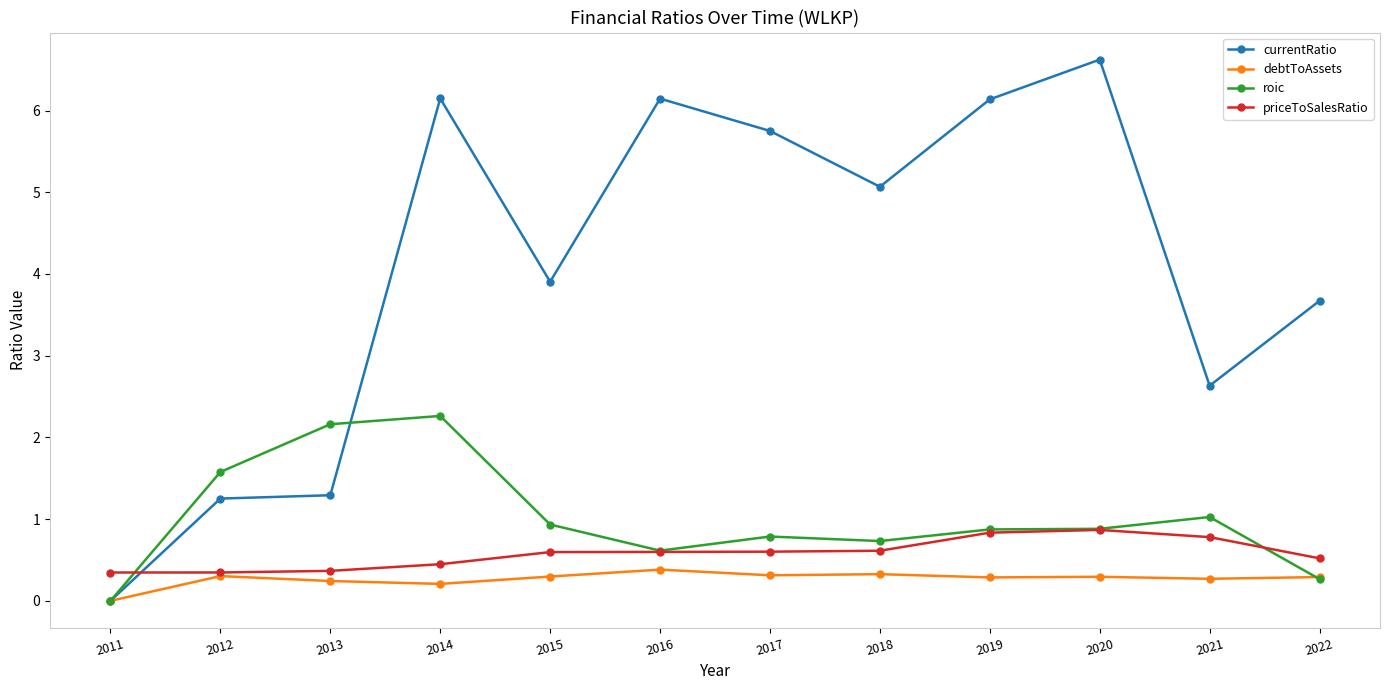

Where is debtToAssets nearest to the value 0?

2011